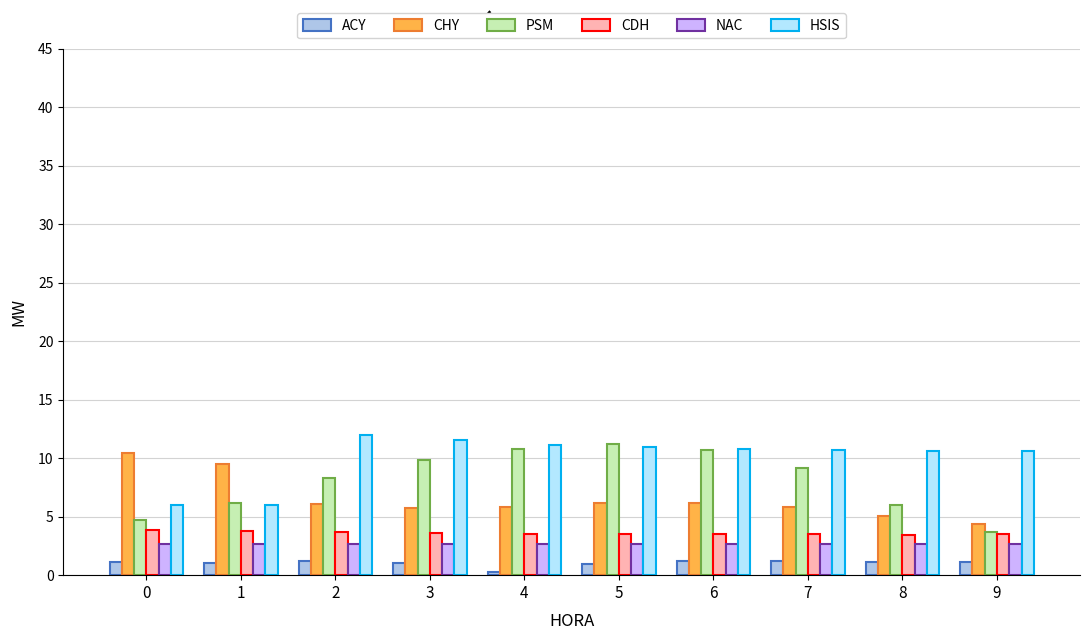

What are all the series names shown in the legend?

ACY, CHY, PSM, CDH, NAC, HSIS